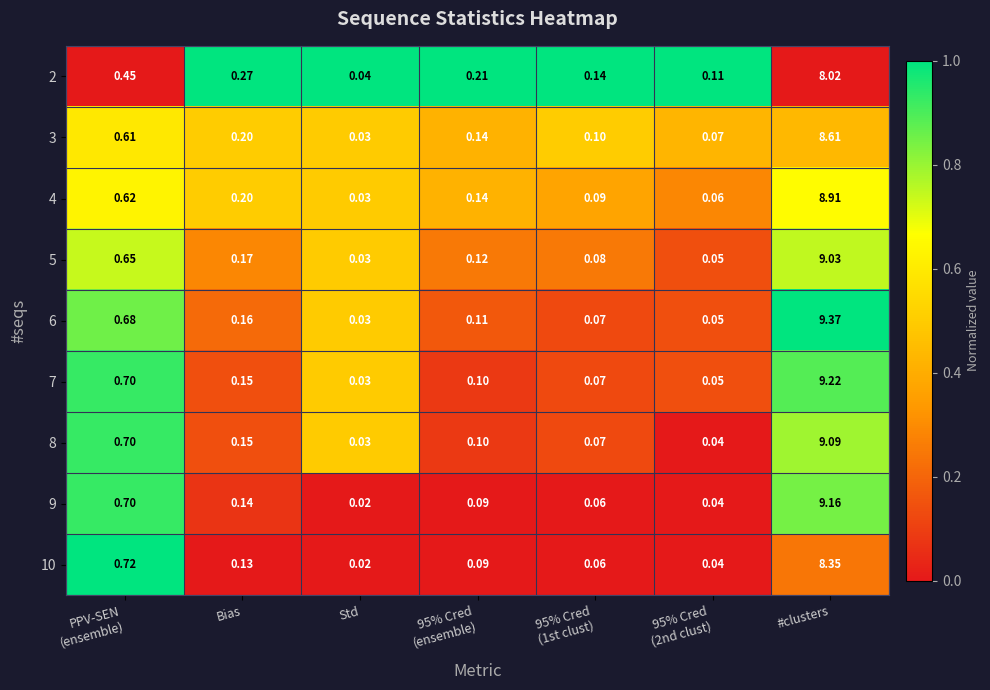

How many series are shown in this chart?

9